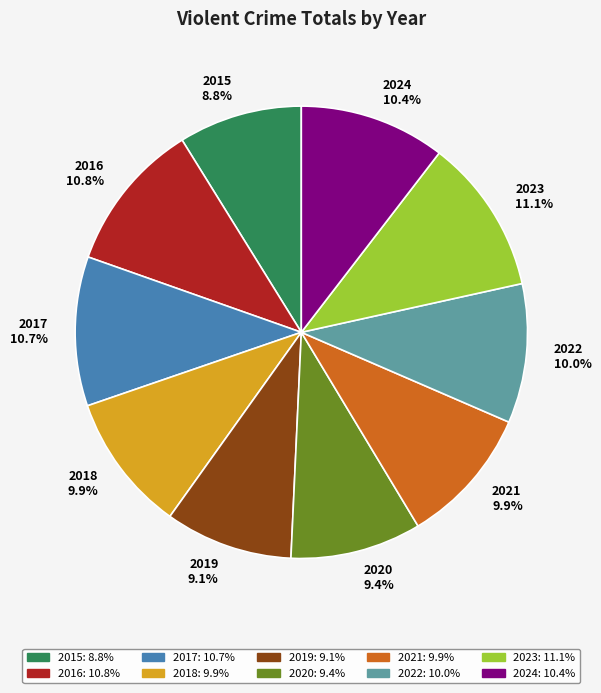

Does 2015 represent more than half of the total?

No